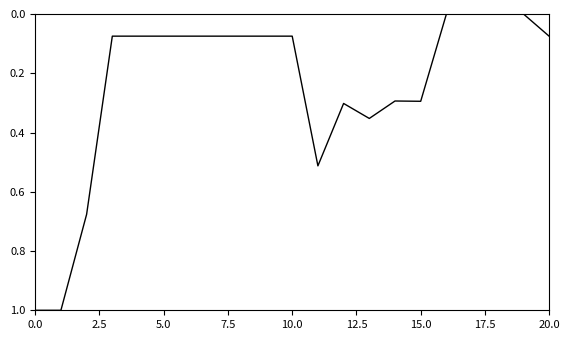

What is the greatest value displayed?

1.0